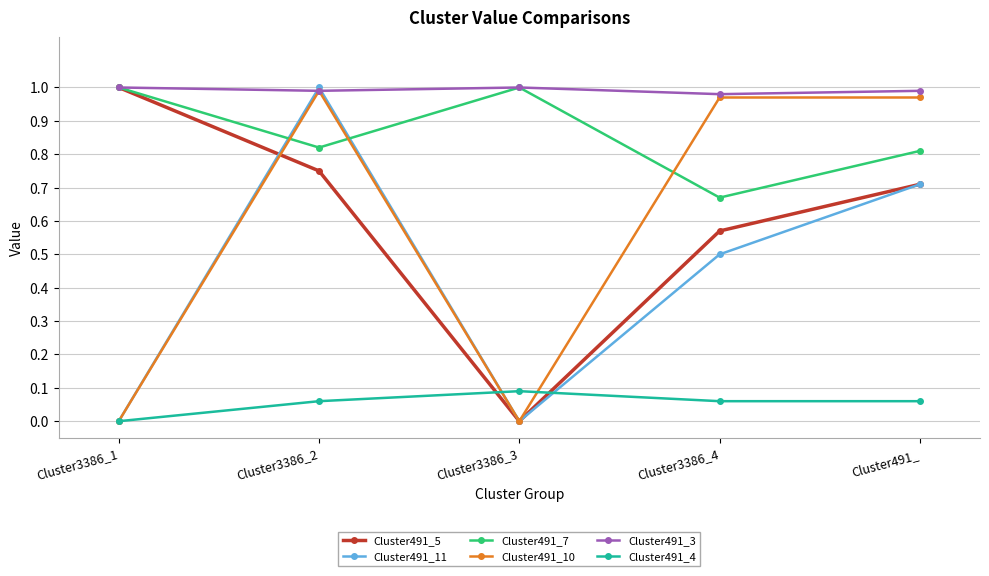

True or false: Cluster491_7 has a value of 0.2 at Cluster491_.

False